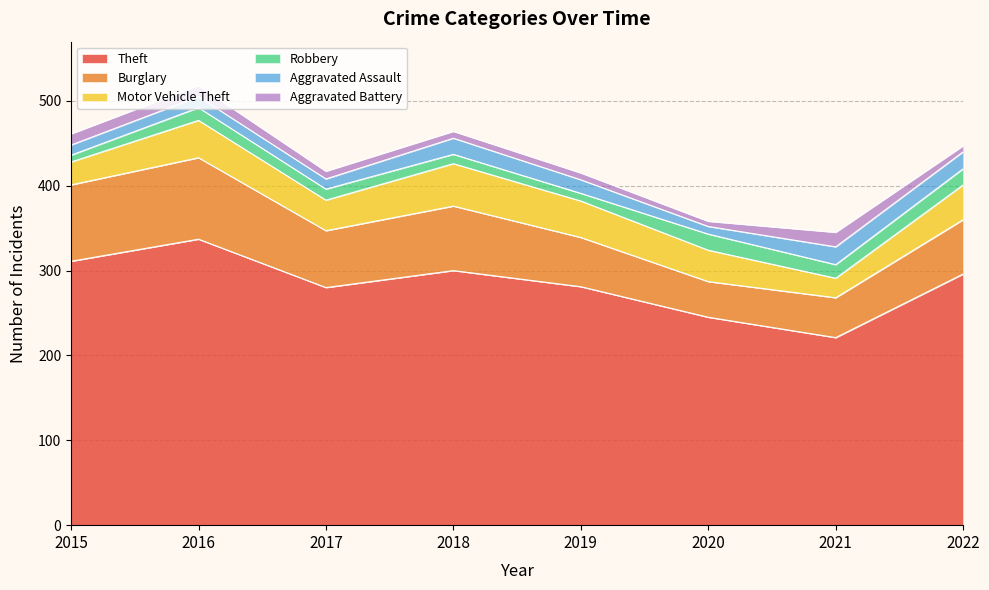

Reading left to right, list all the values displayed in this chart.

Theft: 311	337	280	300	281	245	221	296
Burglary: 90	96	67	76	58	42	47	64
Motor Vehicle Theft: 27	44	36	50	43	37	23	41
Robbery: 8	15	13	11	9	19	16	19
Aggravated Assault: 12	13	12	19	16	9	21	20
Aggravated Battery: 13	13	9	8	8	6	17	7